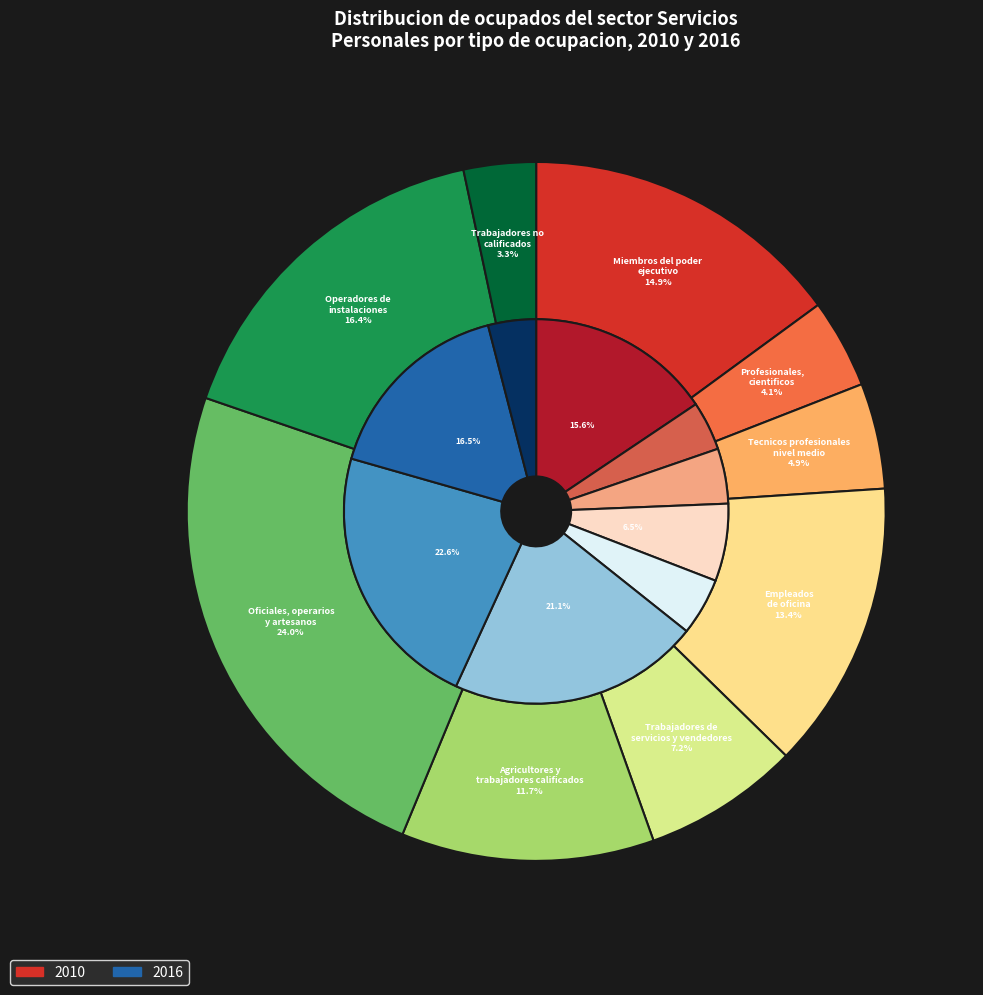

Between values_2010 and 8, which series saw the biggest shift?

values_2010